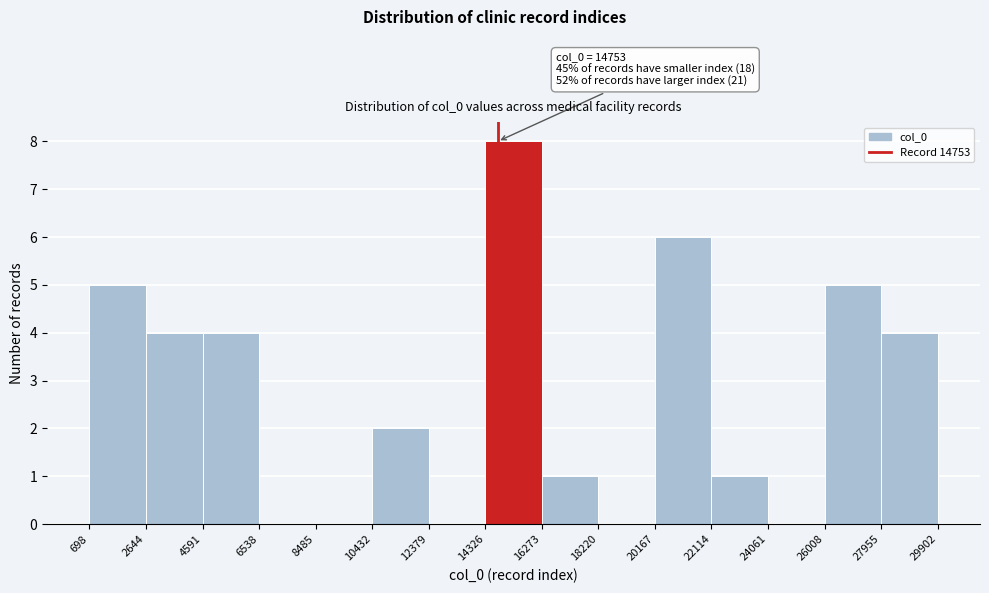

Which range on the x-axis has the tallest bar?

14326 to 16273